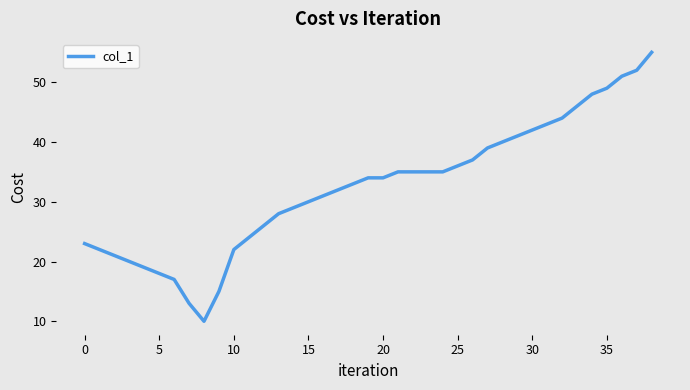

How many lines are shown in the chart?

1